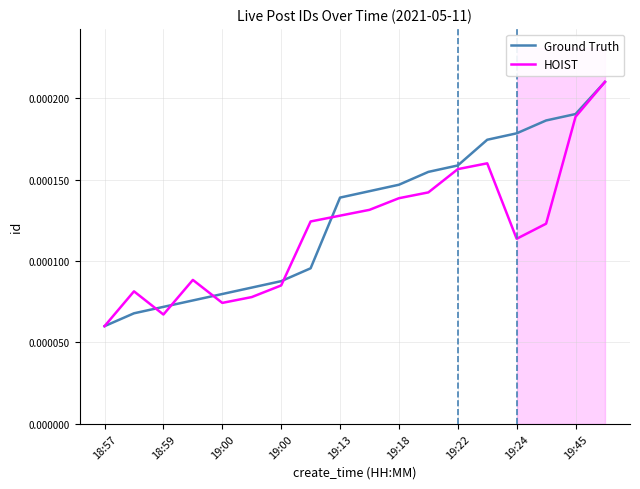

Which series has the largest total across all categories?

Ground Truth